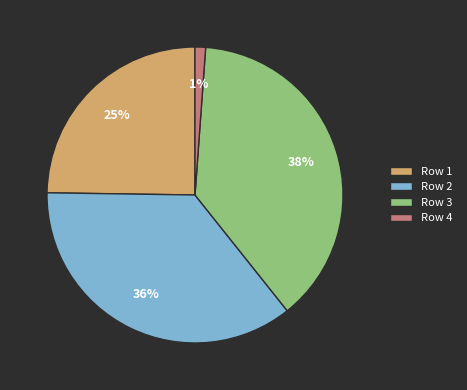

True or false: Row 3 accounts for 50% of the total.

False